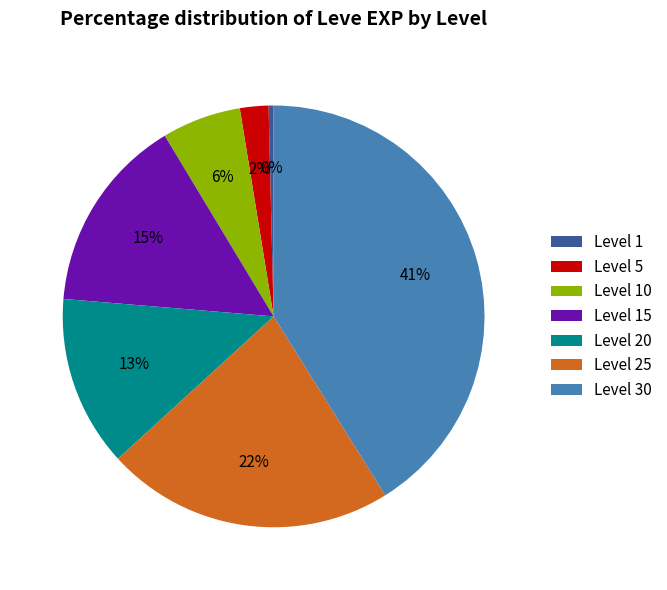

To the nearest percent, what is the average slice percentage?

14%